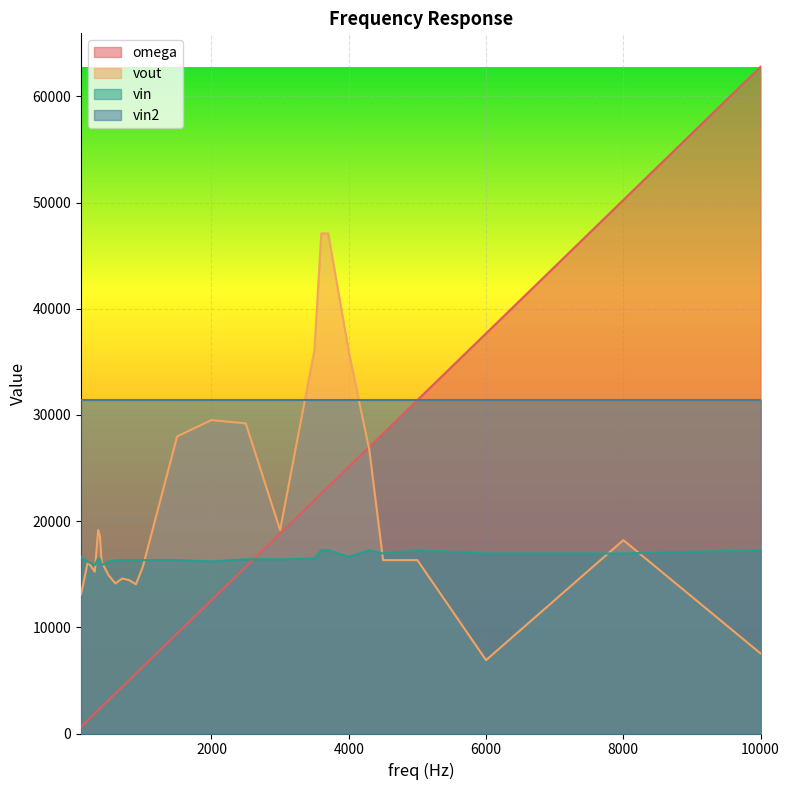

Which series ends up on top after the final intersection of vout and omega?

omega